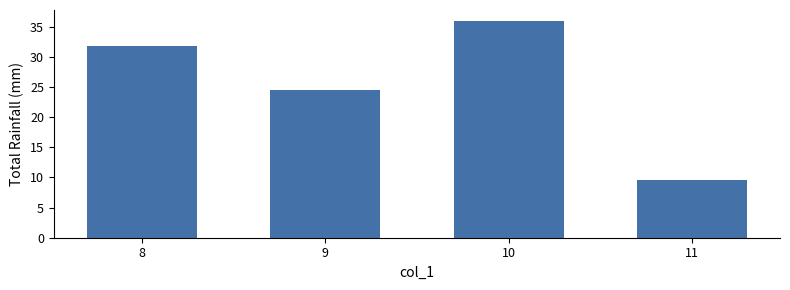

The chart shows a value of 24.2 at 10. True or false?

False